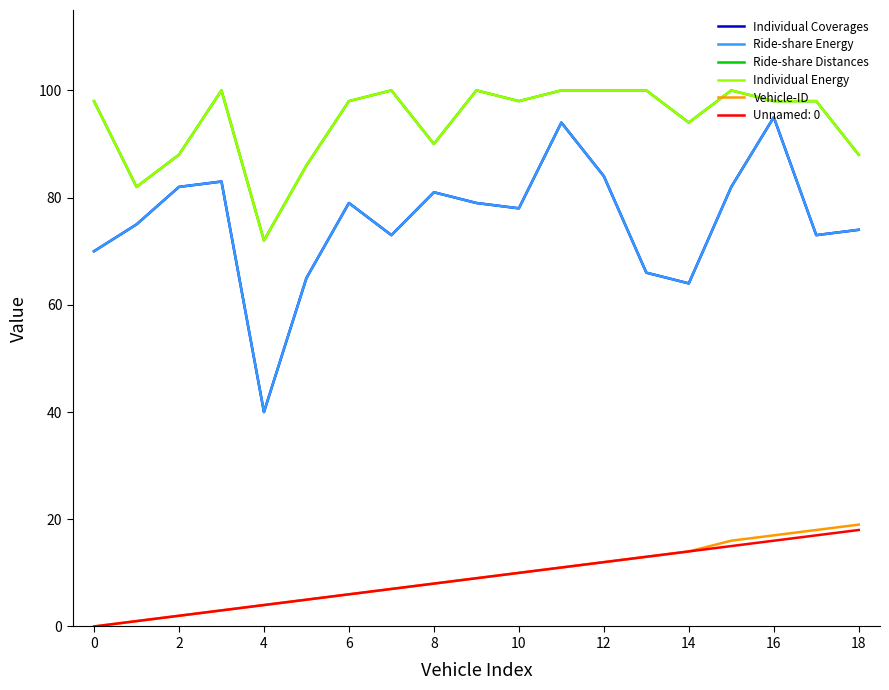

Where is the first local minimum for Individual Coverages?

4